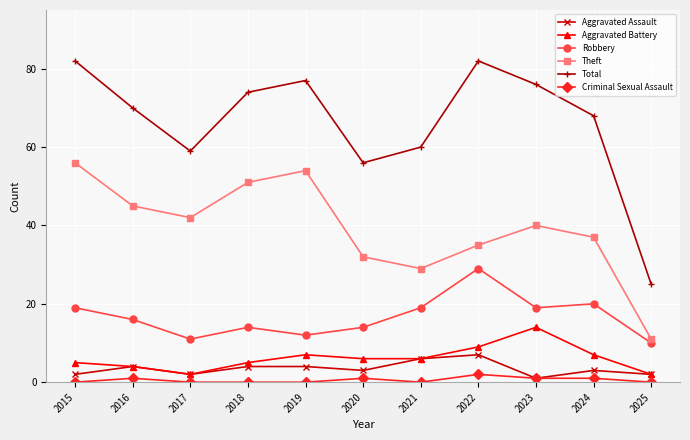

What is the average value of the Aggravated Assault series?

3